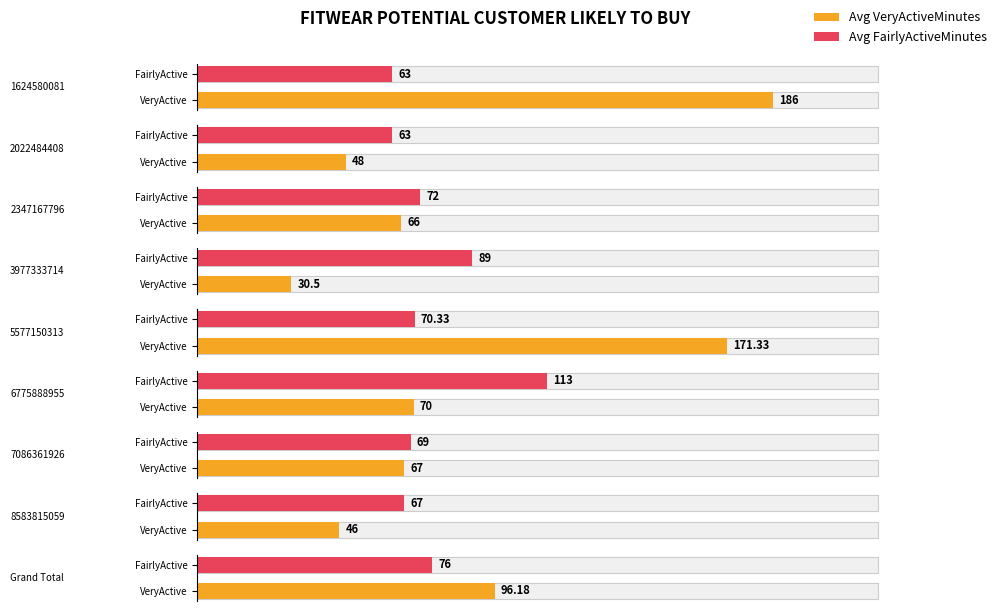

Reading left to right, extract all data points from this chart.

Average of VeryActiveMinutes: 186.0	48.0	66.0	30.5	171.3	70.0	67.0	46.0	96.2
Average of FairlyActiveMinutes: 63.0	63.0	72.0	89.0	70.3	113.0	69.0	67.0	76.0